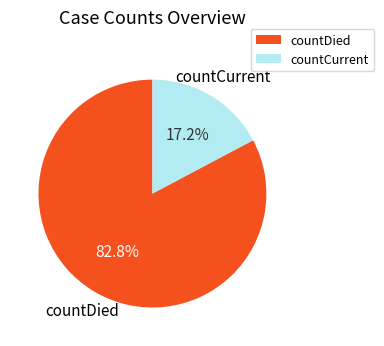

Which has a higher value, countDied or countCurrent?

countDied